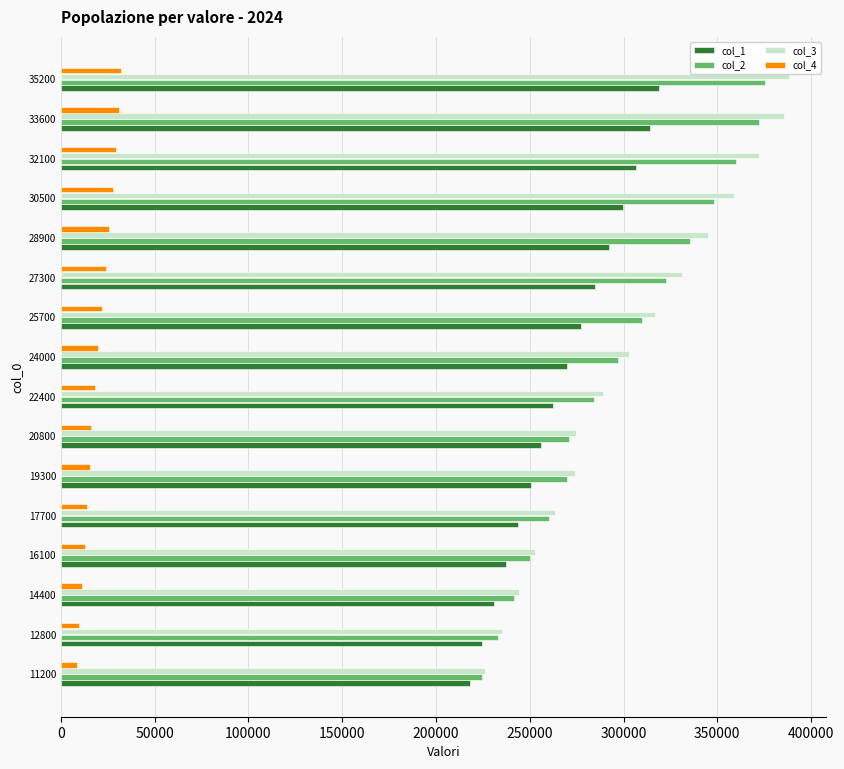

What is the difference between the maximum and minimum values in the col_3 series?

162300